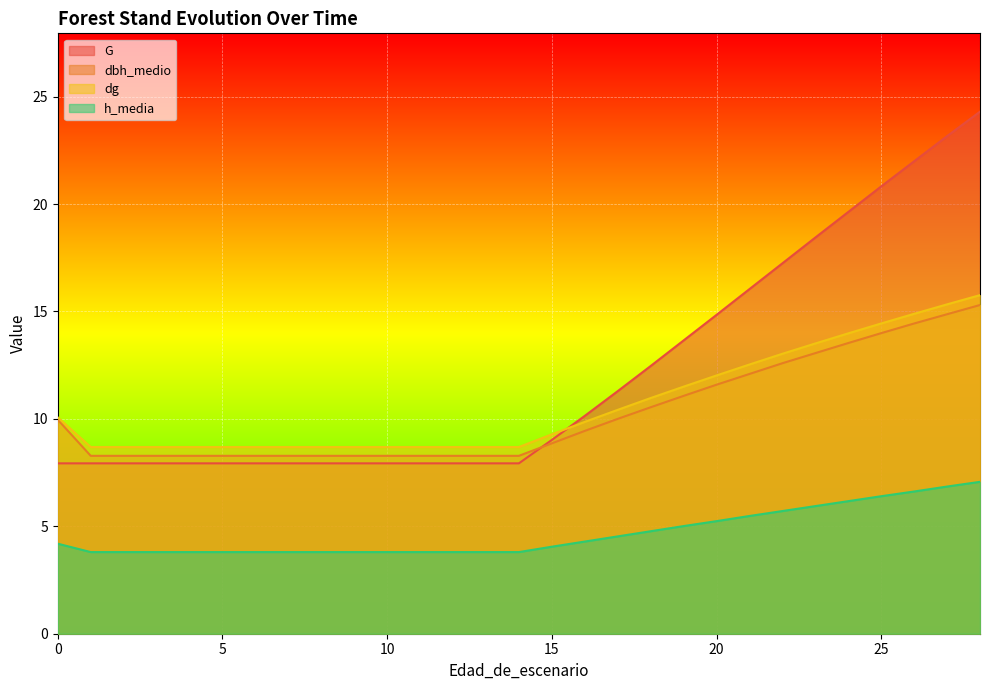

The dg series shows 8.7 at 12. True or false?

True